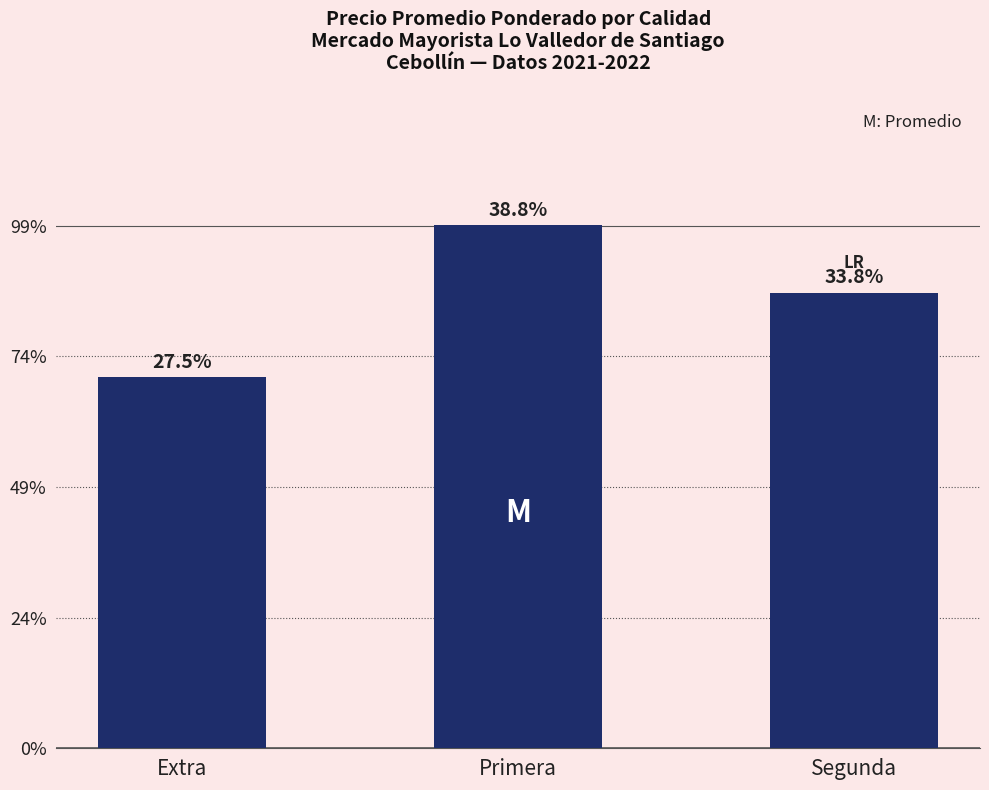

Are the bars horizontal?

No